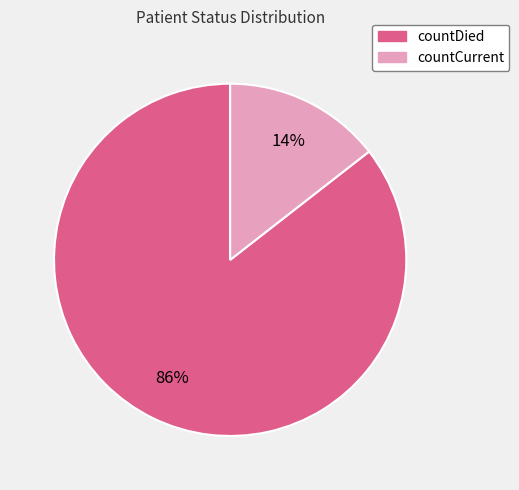

Which has a higher value, countDied or countCurrent?

countDied